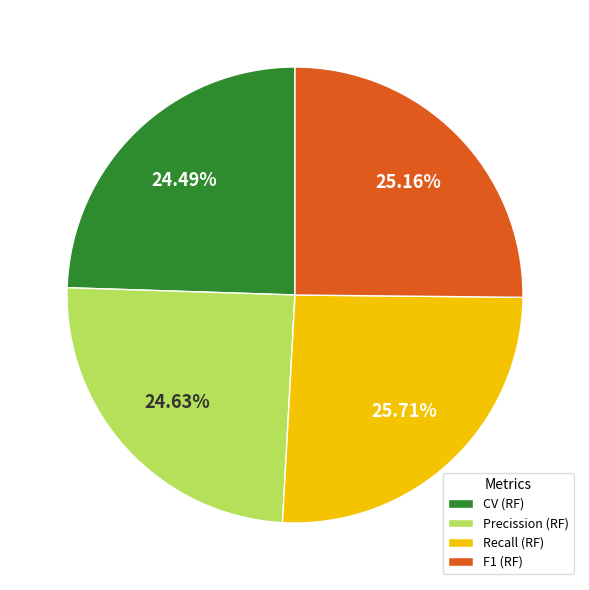

What portion of the pie excludes Precission?

75.4%